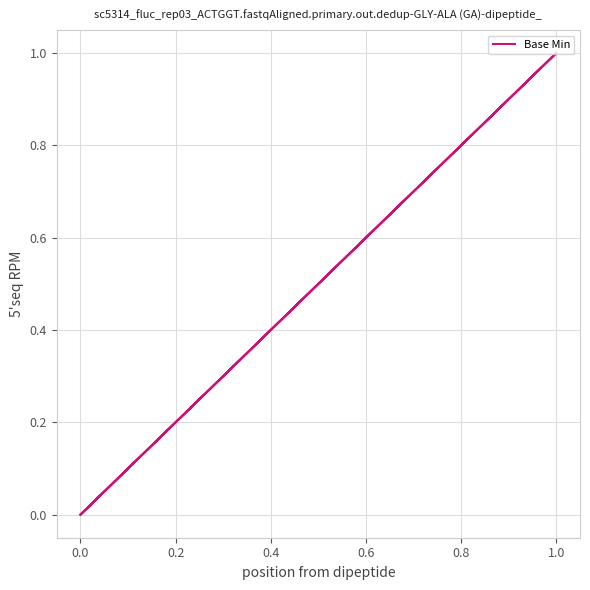

True or false: there are more than 2 points higher than both neighbors.

False